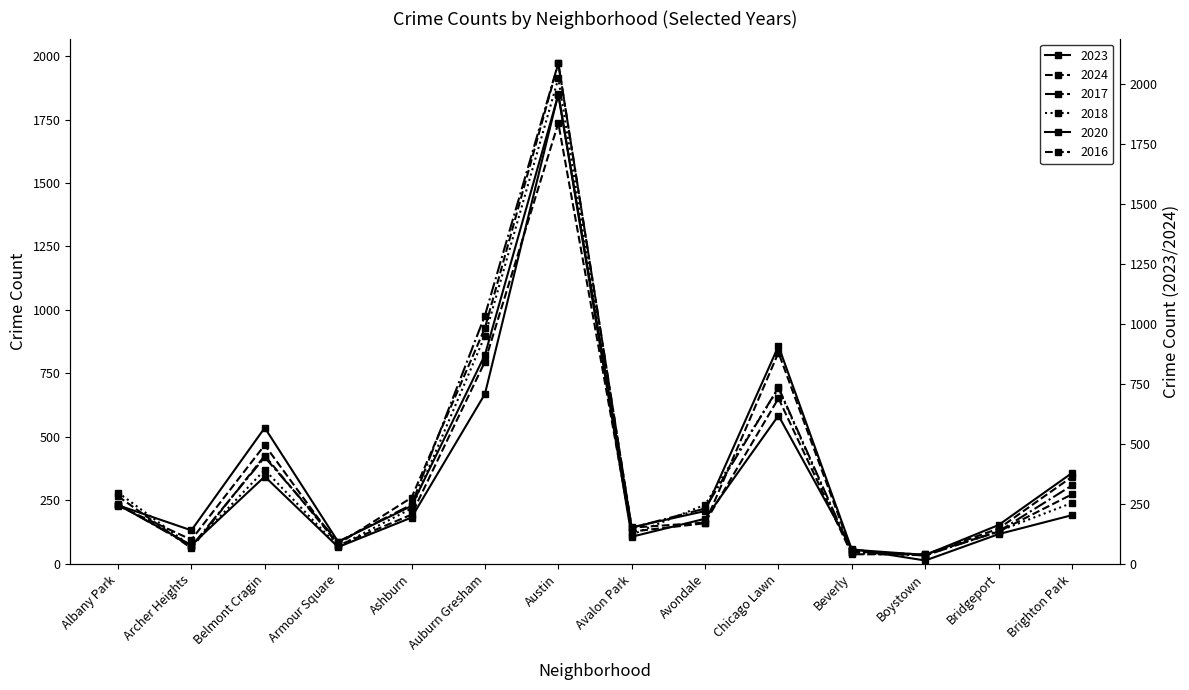

True or false: 2024 and 2016 intersect in this chart.

True